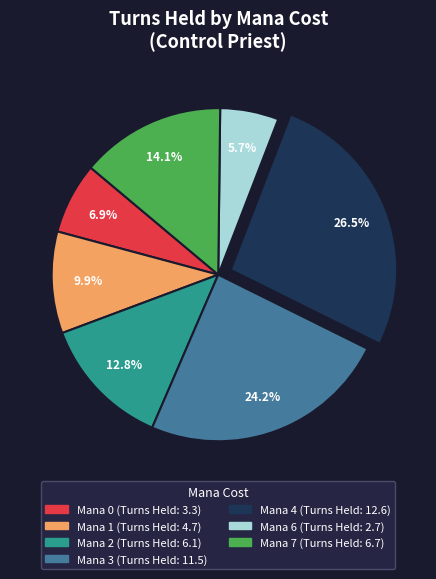

Is there a majority slice in this chart?

No